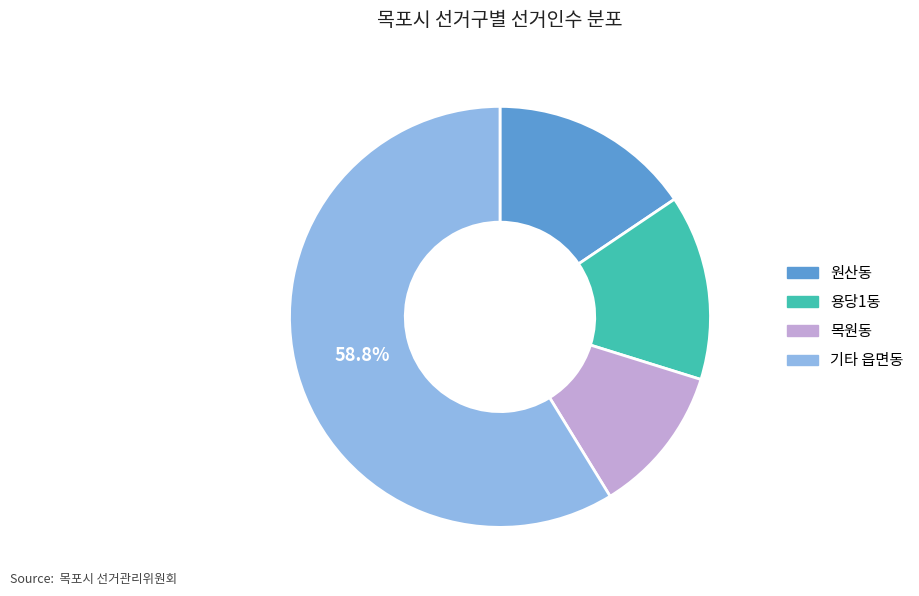

Is there a majority slice in this chart?

Yes